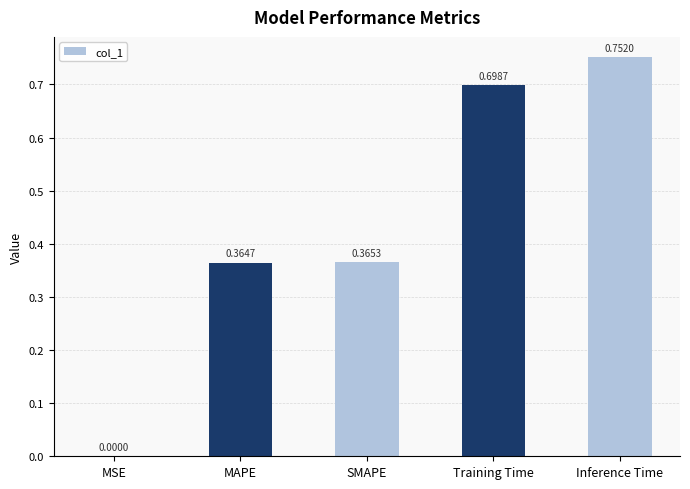

Where is the data nearest to the value 0?

MSE